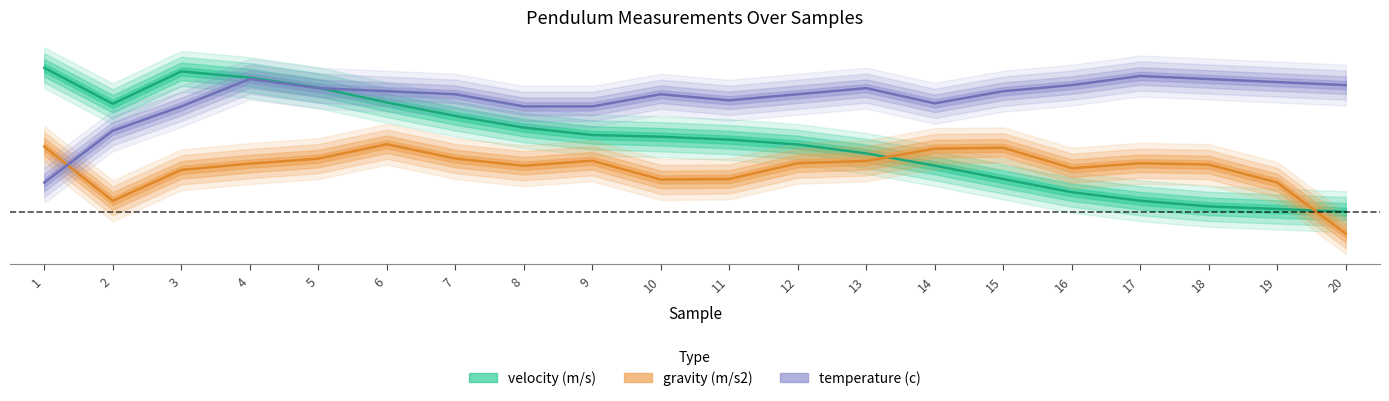

Does the chart display data point markers on the line(s)?

No